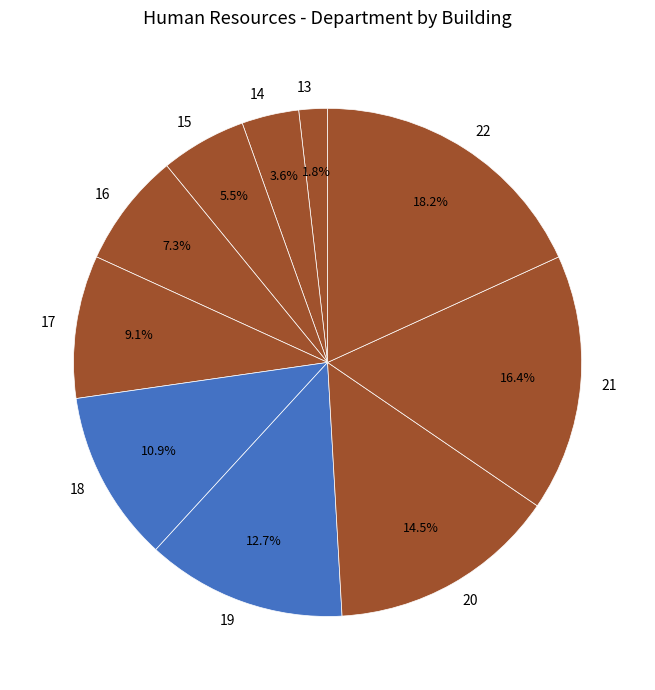

Count the number of slices in the pie.

10